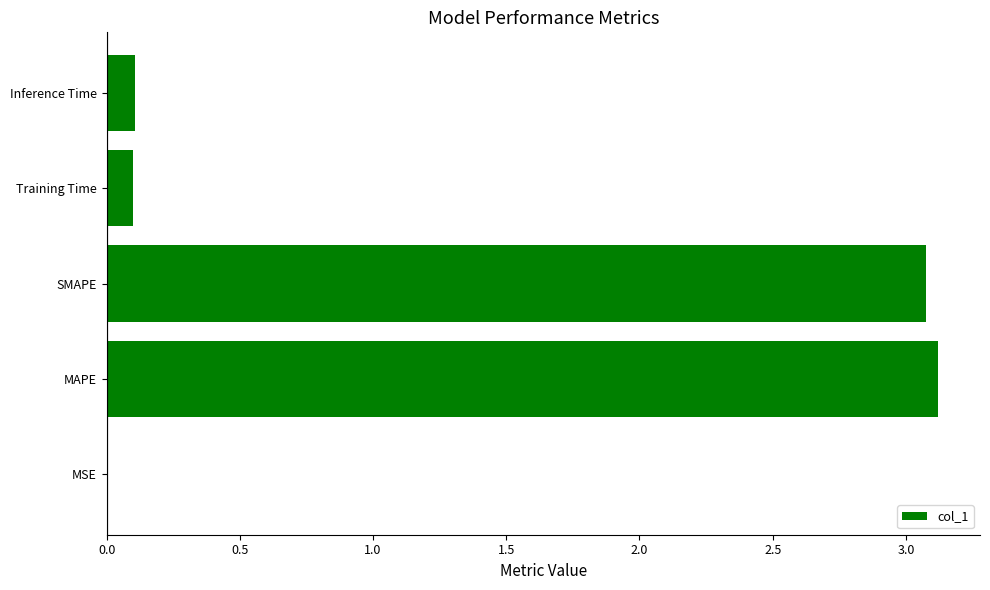

Read the value at MAPE.

3.1